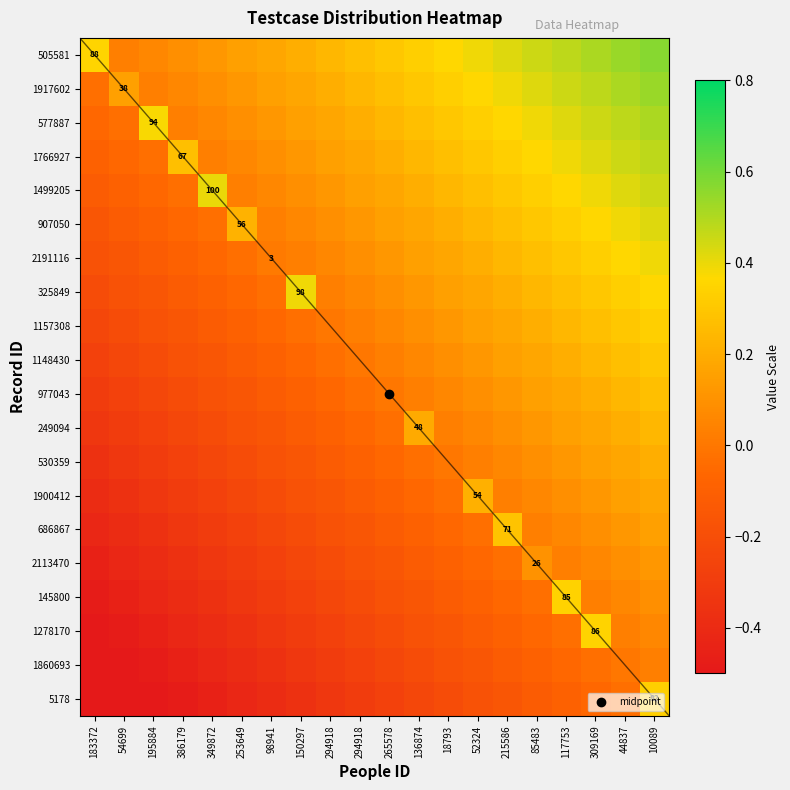

True or false: 977043 has a value of 0.0 at 117753.

False